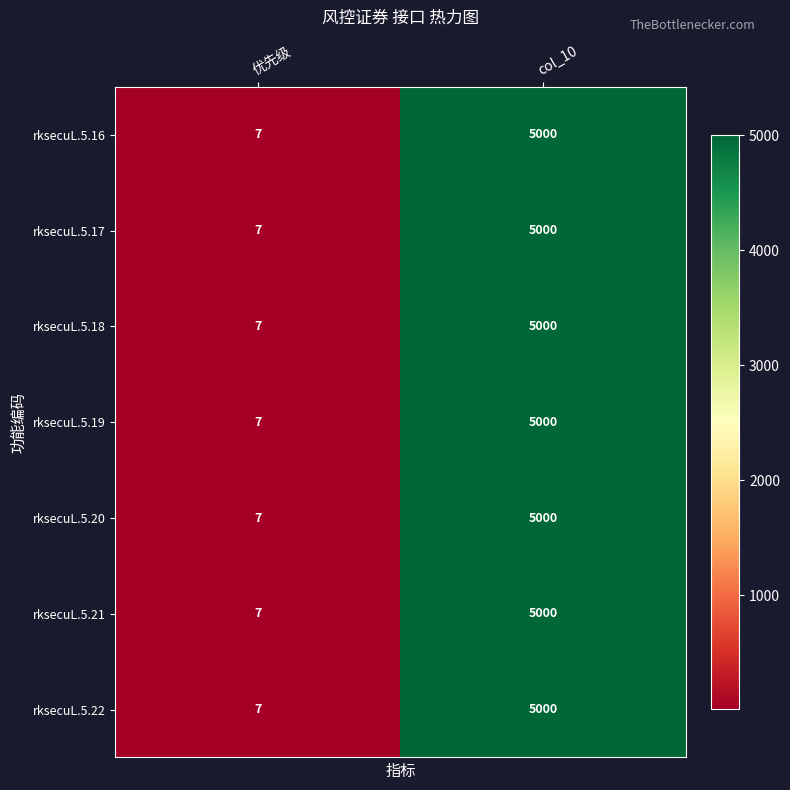

At which label is rksecuL.5.19 closest to 2503?

优先级